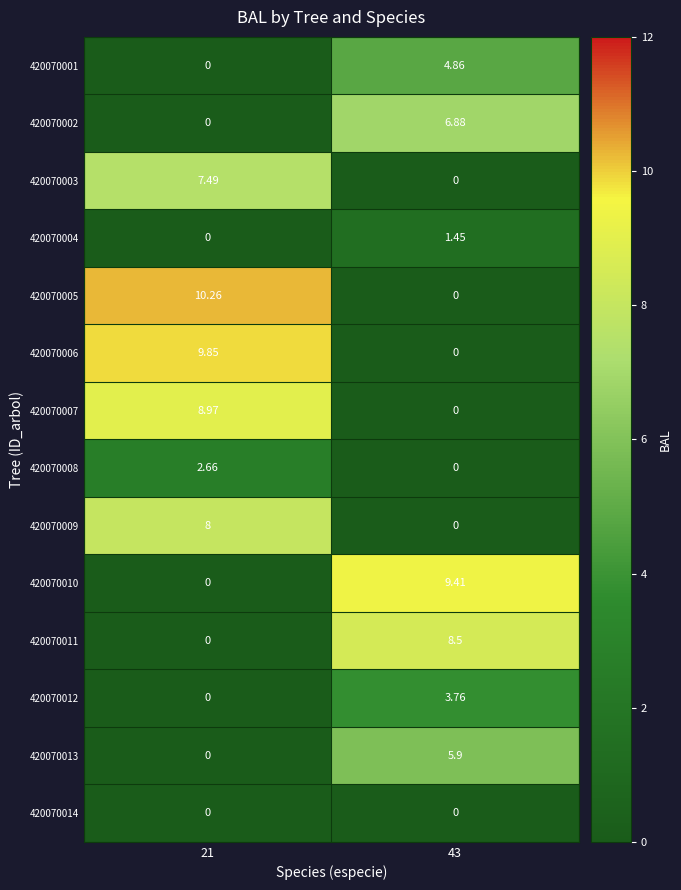

What is the total value across all series at 21?

47.2